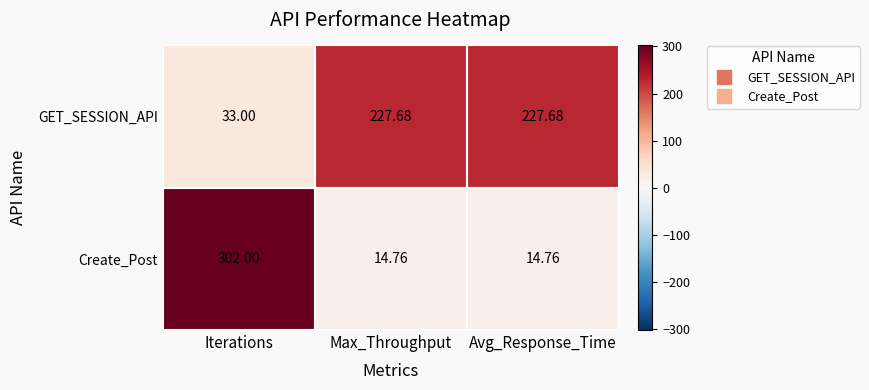

Which series changed the most between Iterations and Max_Throughput?

Create_Post